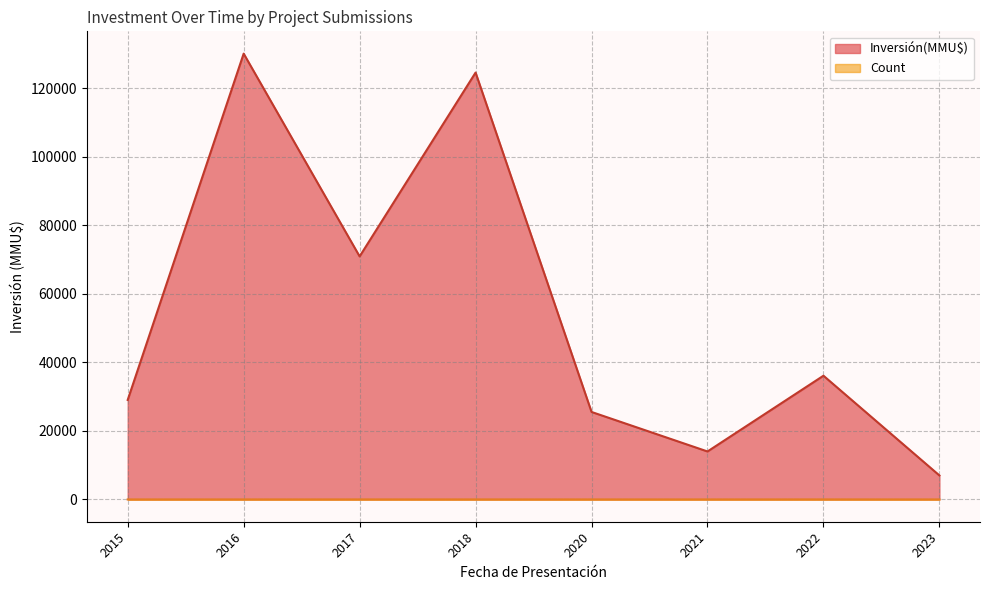

True or false: Count and Inversión(MMU$) cross at least once.

False